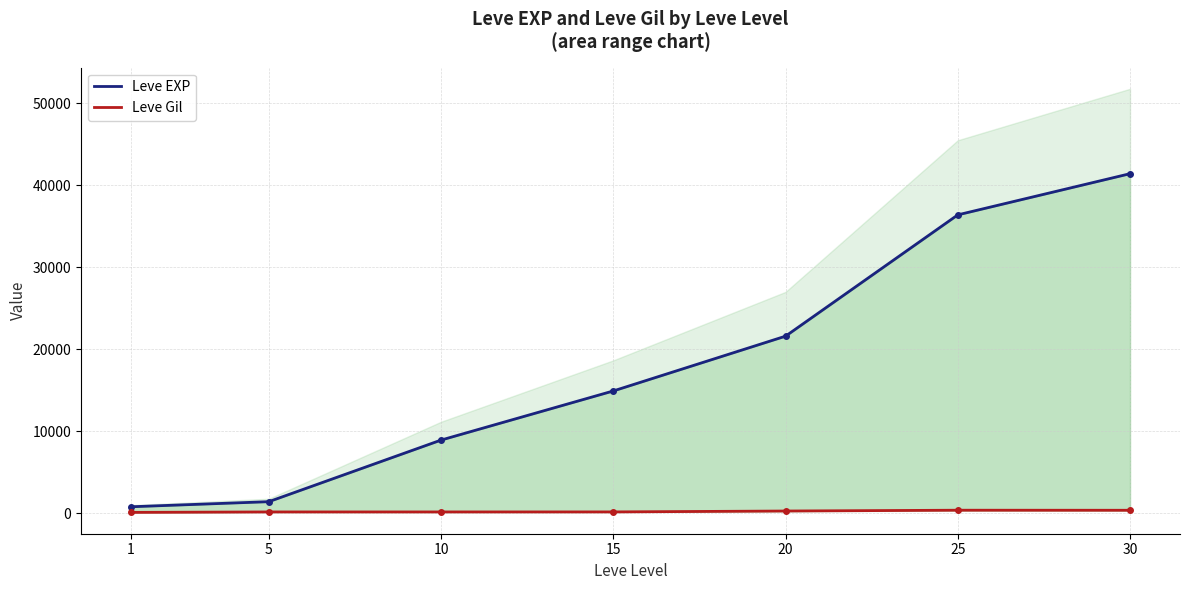

True or false: Leve EXP and Leve Gil intersect in this chart.

False